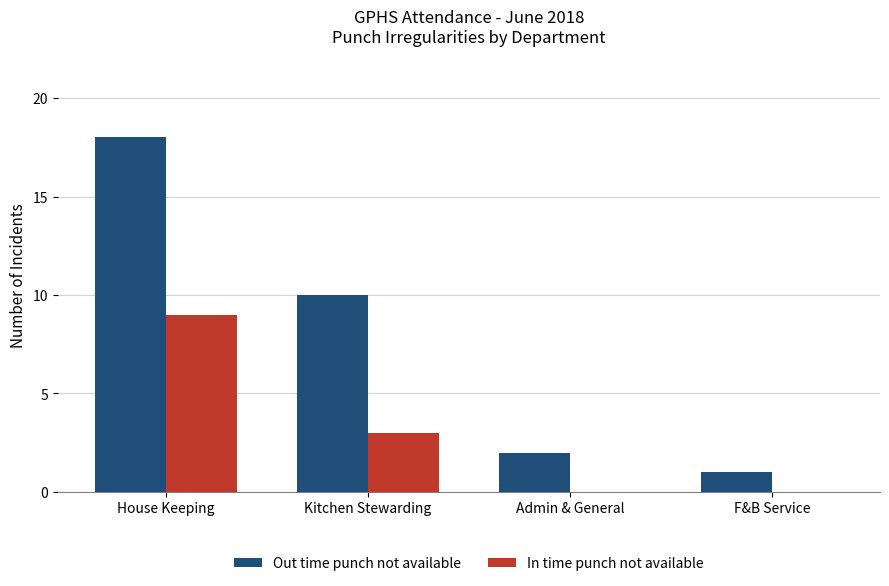

Reading left to right, what are all the values shown in this chart?

Out time punch not available: 18	10	2	1
In time punch not available: 9	3	0	0